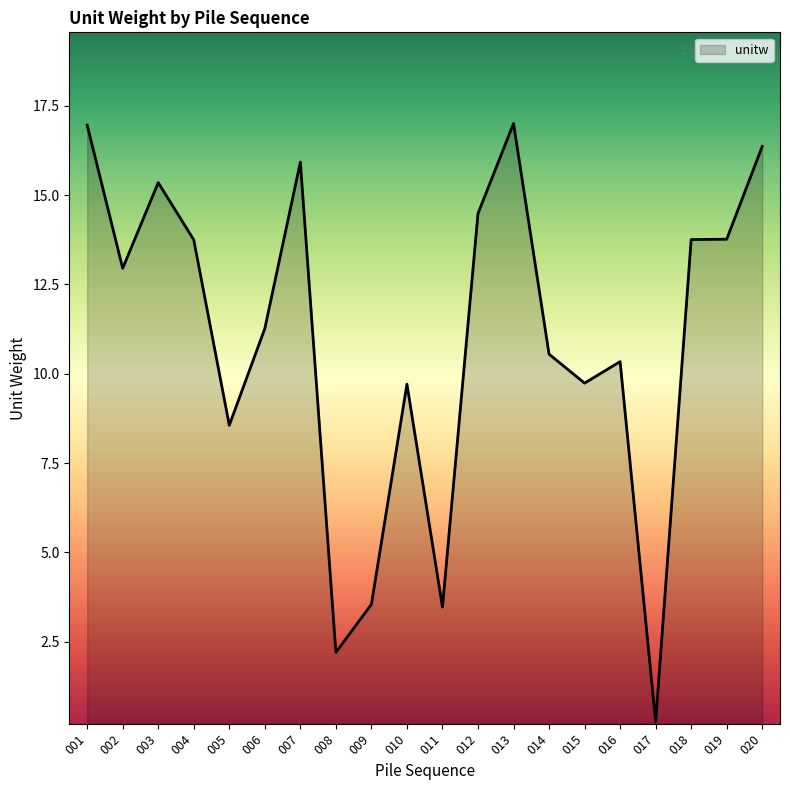

The value at 007 is 27.0. True or false?

False